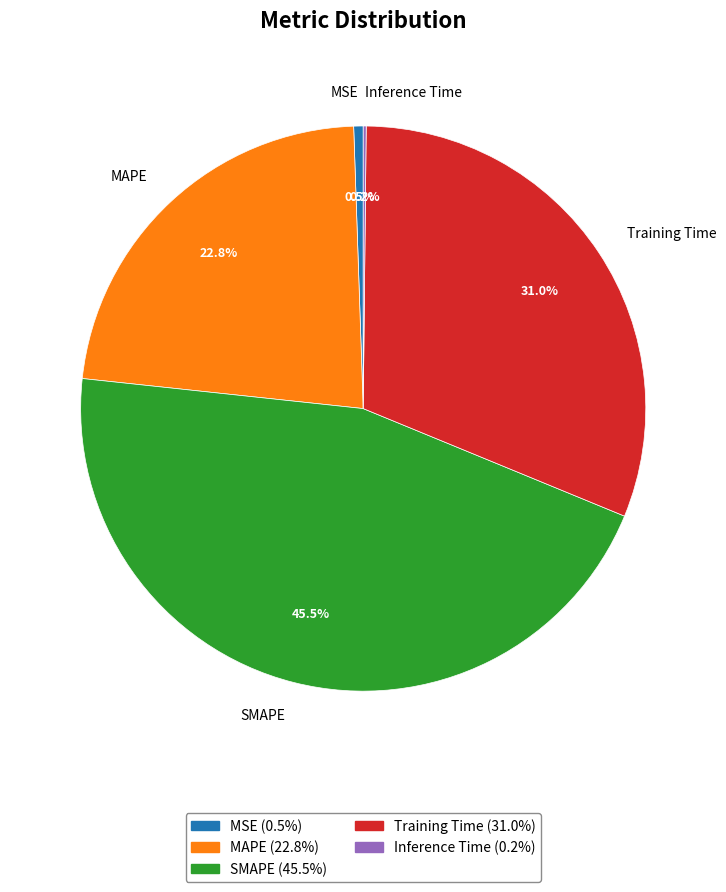

Which category has the biggest portion of the pie?

SMAPE